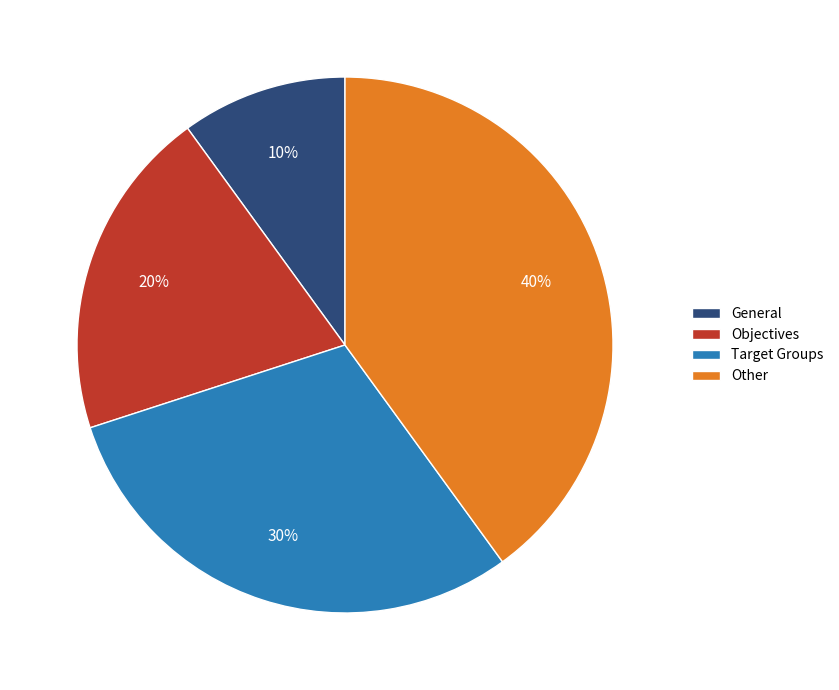

Does Objectives represent more than half of the total?

No